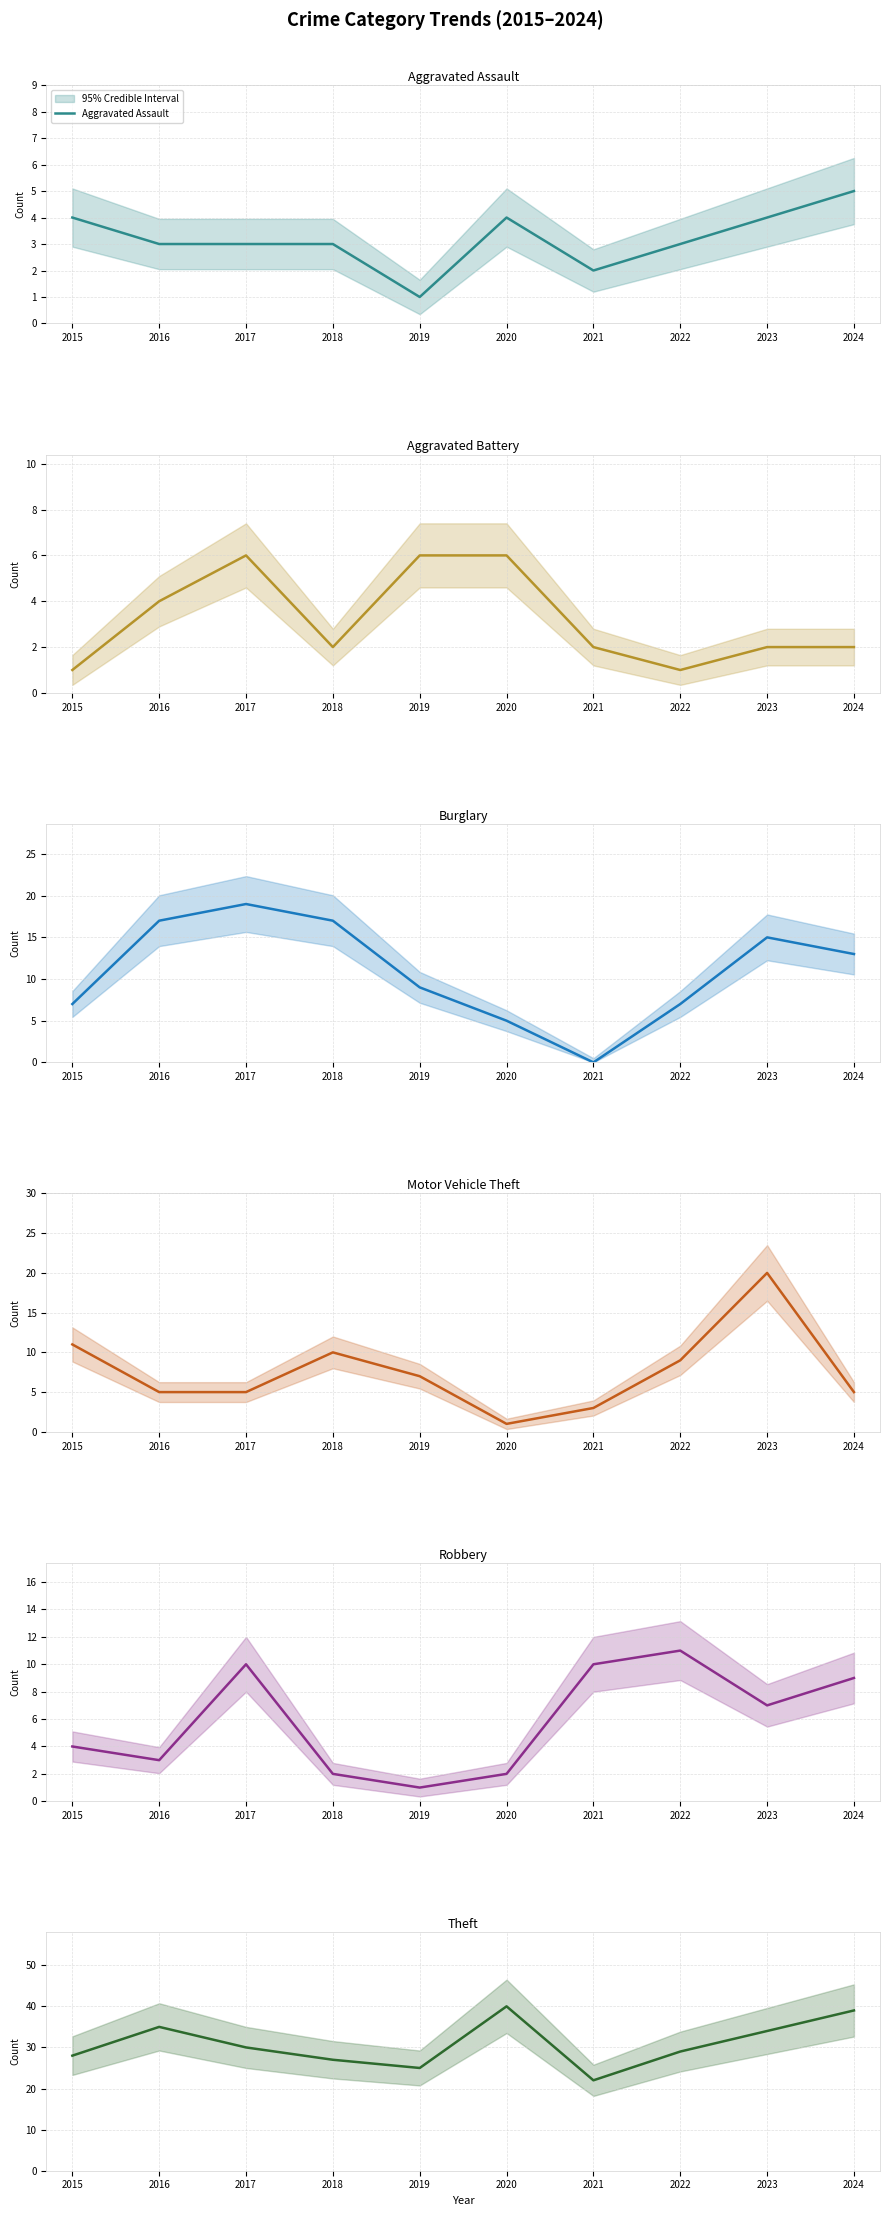

Reading right to left, extract all data points from this chart.

Aggravated Assault: 5	4	3	2	4	1	3	3	3	4
Aggravated Battery: 2	2	1	2	6	6	2	6	4	1
Burglary: 13	15	7	0	5	9	17	19	17	7
Motor Vehicle Theft: 5	20	9	3	1	7	10	5	5	11
Robbery: 9	7	11	10	2	1	2	10	3	4
Theft: 39	34	29	22	40	25	27	30	35	28